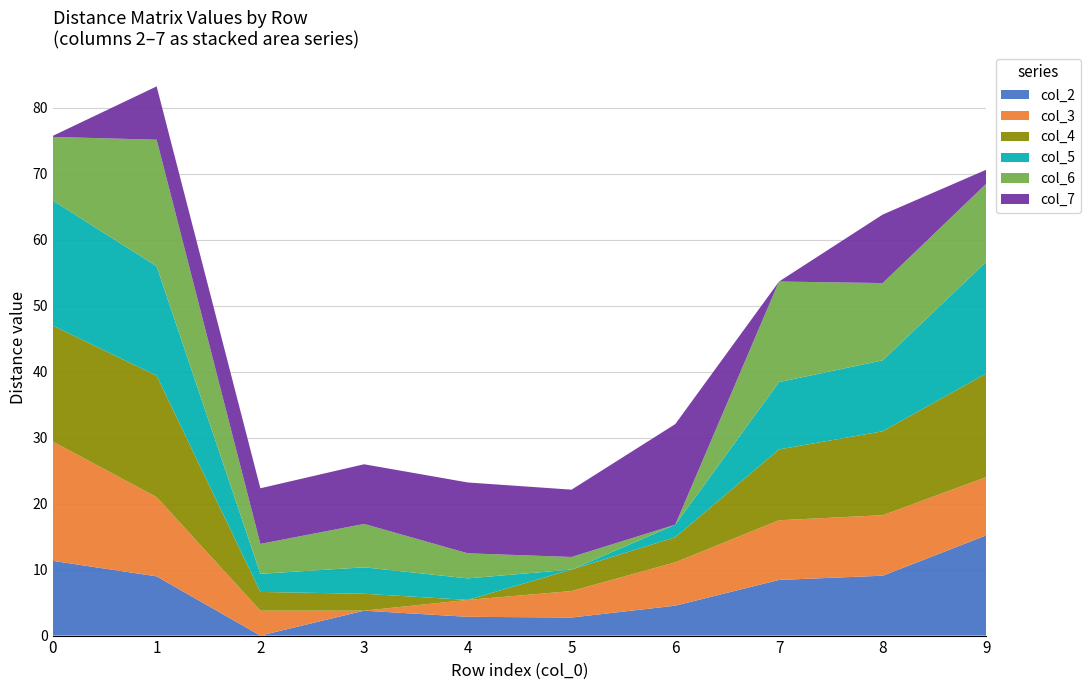

Reading left to right, extract all data points from this chart.

col_2: 0=11.3	1=9.0	2=0.0	3=3.8	4=2.8	5=2.7	6=4.5	7=8.4	8=9.1	9=15.2
col_3: 0=18.1	1=12.0	2=3.8	3=0.0	4=2.6	5=4.0	6=6.6	7=9.0	8=9.2	9=8.8
col_4: 0=17.6	1=18.4	2=2.8	3=2.6	4=0.0	5=3.3	6=3.8	7=10.7	8=12.7	9=15.7
col_5: 0=19.0	1=16.6	2=2.7	3=4.0	4=3.3	5=0.0	6=1.9	7=10.2	8=10.8	9=16.9
col_6: 0=9.7	1=19.2	2=4.5	3=6.6	4=3.8	5=1.9	6=0.0	7=15.2	8=11.7	9=11.8
col_7: 0=0.2	1=8.1	2=8.4	3=9.0	4=10.7	5=10.2	6=15.2	7=0.0	8=10.4	9=2.1